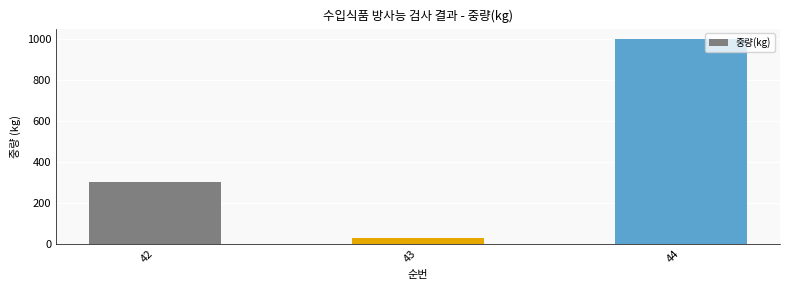

What is the approximate value at 43, to the nearest 50?

50